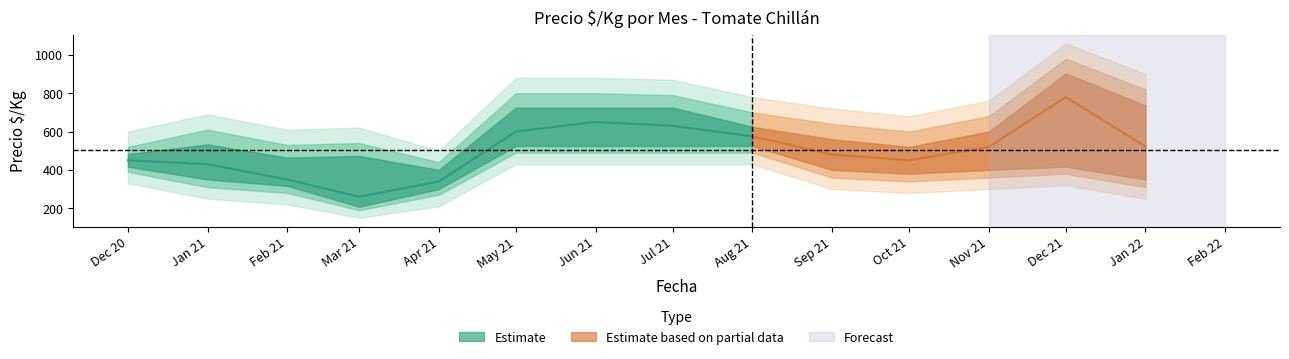

What is the label of the 14th point from the right?

2020-12